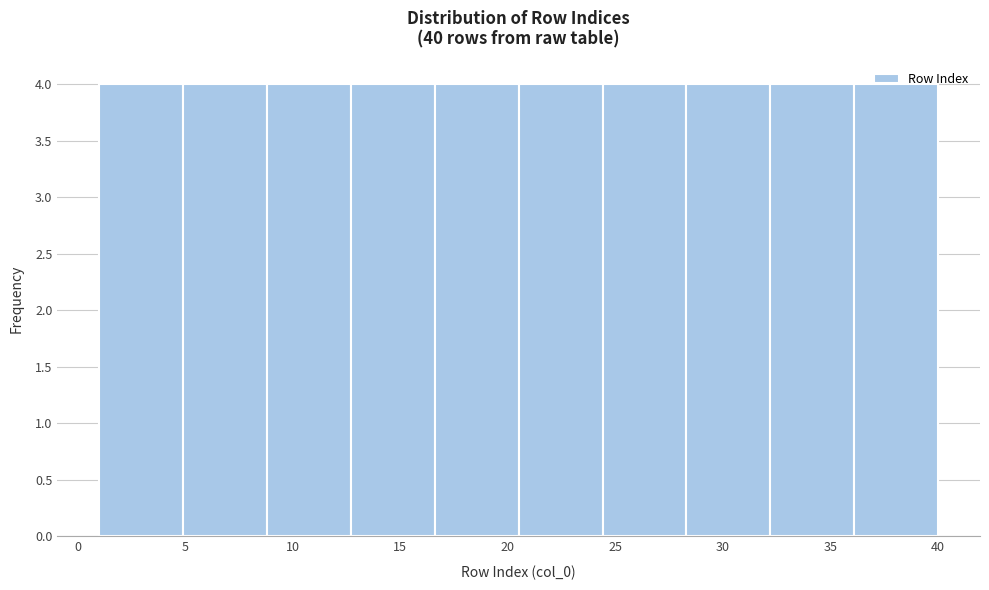

Reading left to right, transcribe this chart: for each bar, give the range it covers on the x-axis and its height. Neither the bar edges nor the heights are printed on the chart, so give them approximately, as read against the axes.

1.0 to 4.9: 4
4.9 to 8.8: 4
8.8 to 12.7: 4
12.7 to 16.6: 4
16.6 to 20.5: 4
20.5 to 24.4: 4
24.4 to 28.3: 4
28.3 to 32.2: 4
32.2 to 36.1: 4
36.1 to 40.0: 4